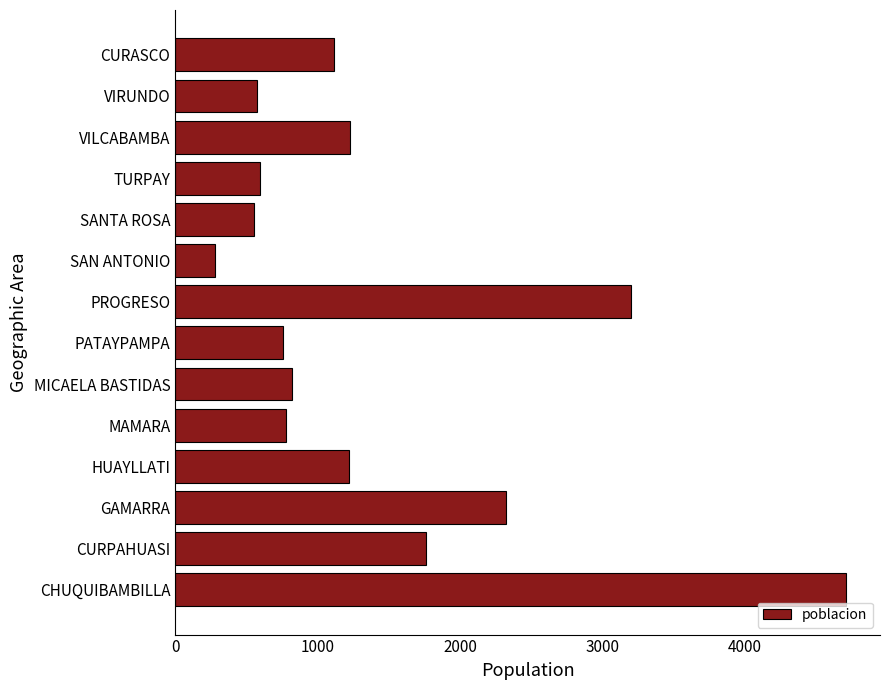

What is the approximate value at HUAYLLATI?

1220